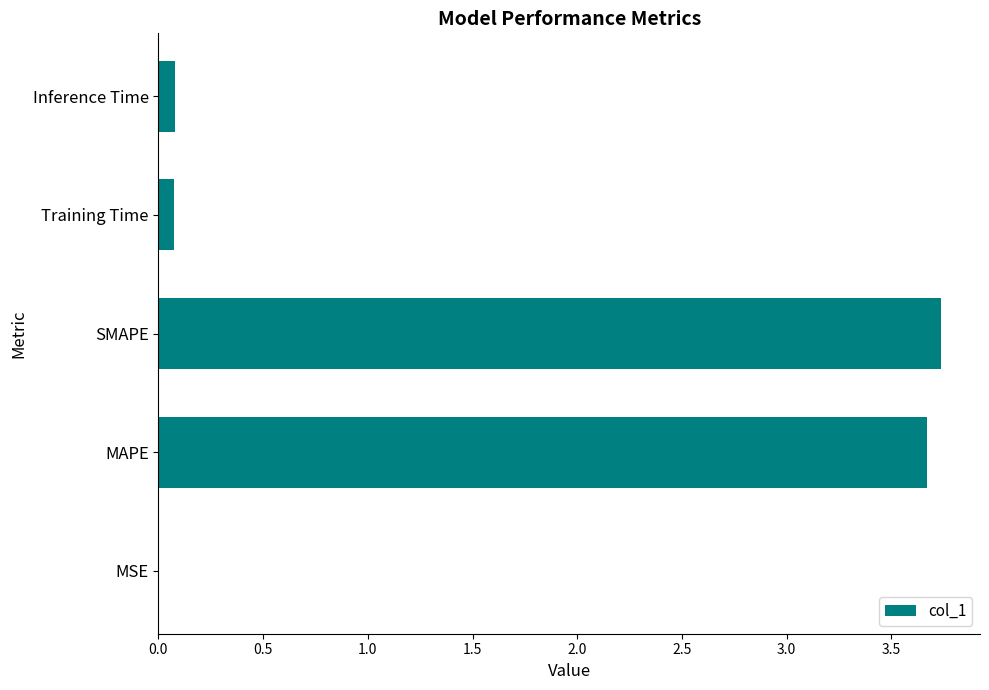

True or false: the data shows 0.1 at Inference Time.

True